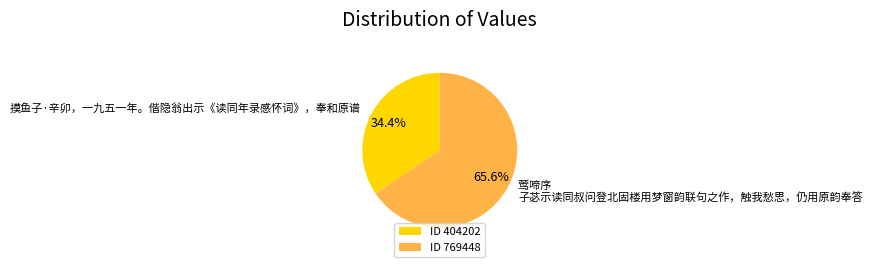

Which has a higher value, 莺啼序 子苾示读同叔问登北固楼用梦窗韵联句之作，触我愁思，仍用原韵奉答 or 摸鱼子·辛卯，一九五一年。偕隐翁出示《读同年录感怀词》，奉和原谱?

莺啼序 子苾示读同叔问登北固楼用梦窗韵联句之作，触我愁思，仍用原韵奉答